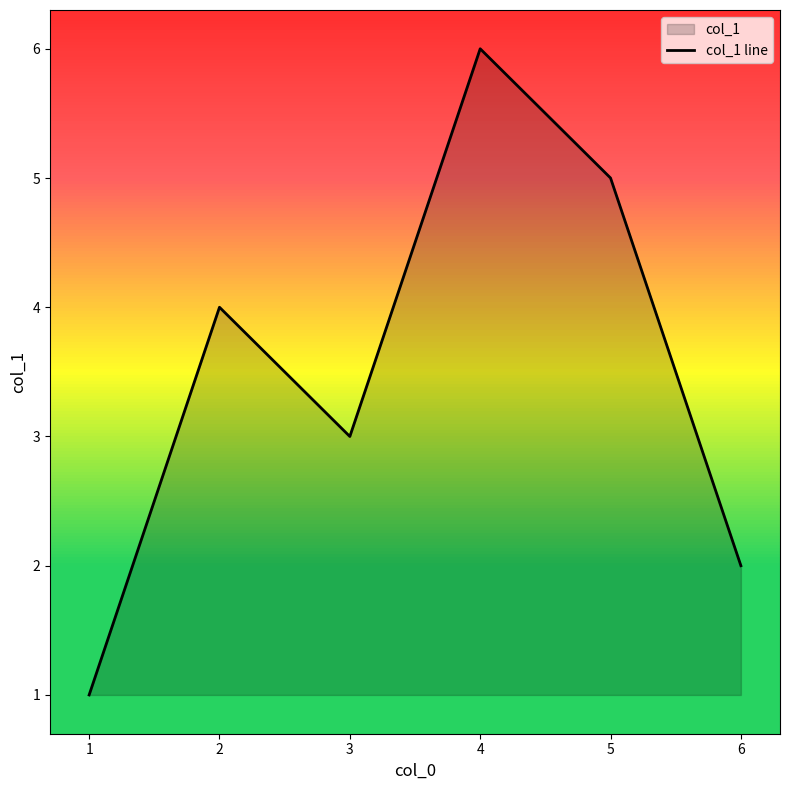

How many interior local peaks (higher than both neighbors) does the data have?

2